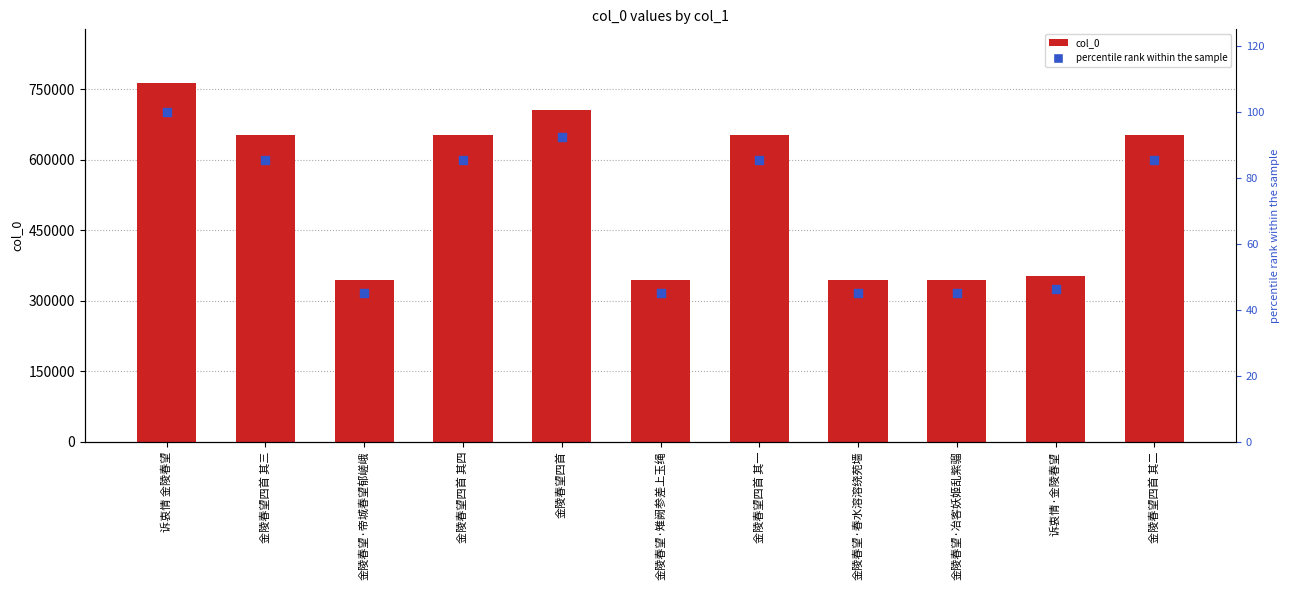

What are all the series names shown in the legend?

col_0, percentile rank within the sample